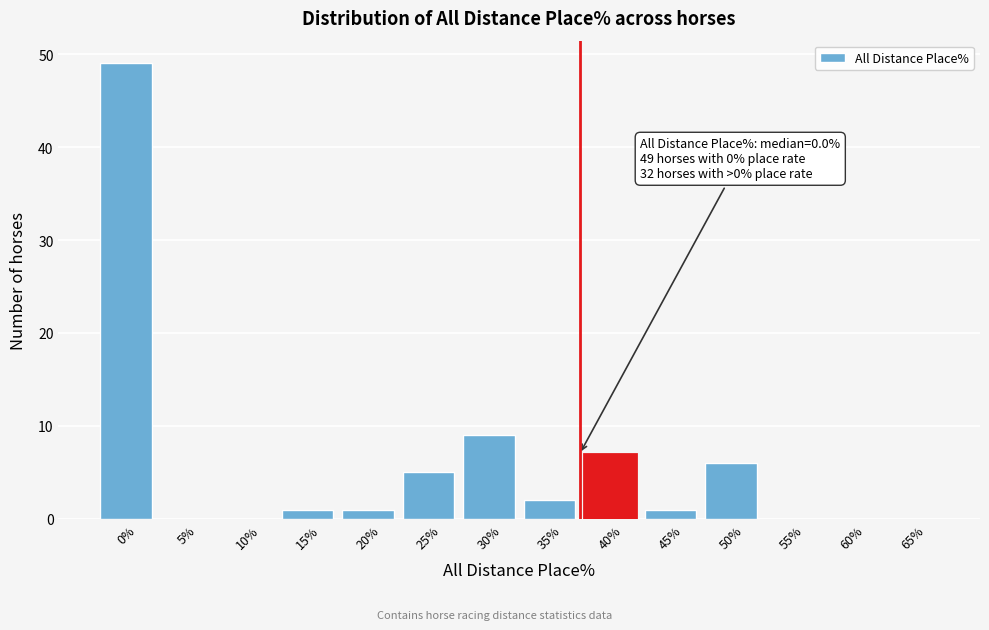

Reading left to right, extract all data points from this chart.

0%=49	5%=0	10%=0	15%=1	20%=1	25%=5	30%=9	35%=2	40%=7	45%=1	50%=6	55%=0	60%=0	65%=0